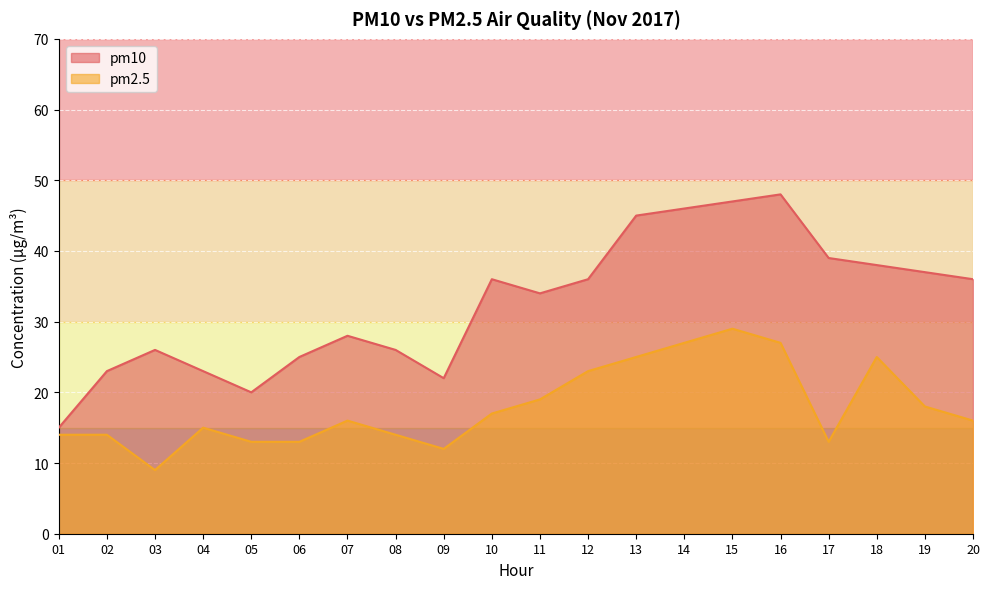

Rank the series by their average value, from highest to lowest.

pm10, pm2.5